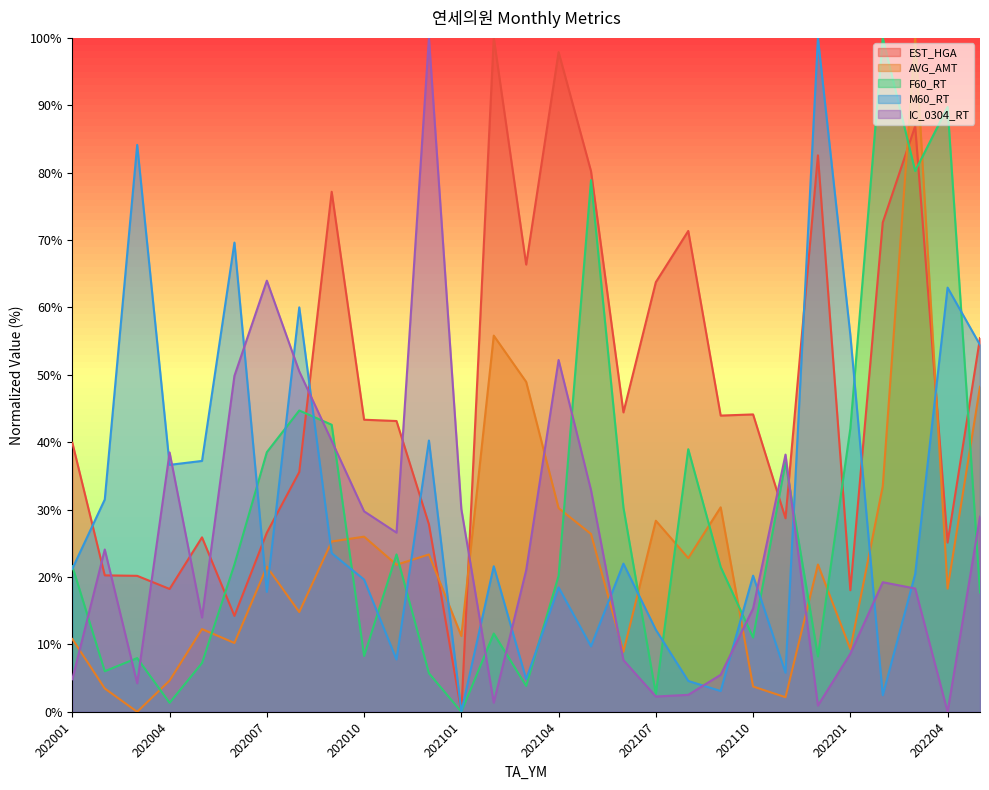

Is it true that AVG_AMT equals 2.5 at 202106?

False